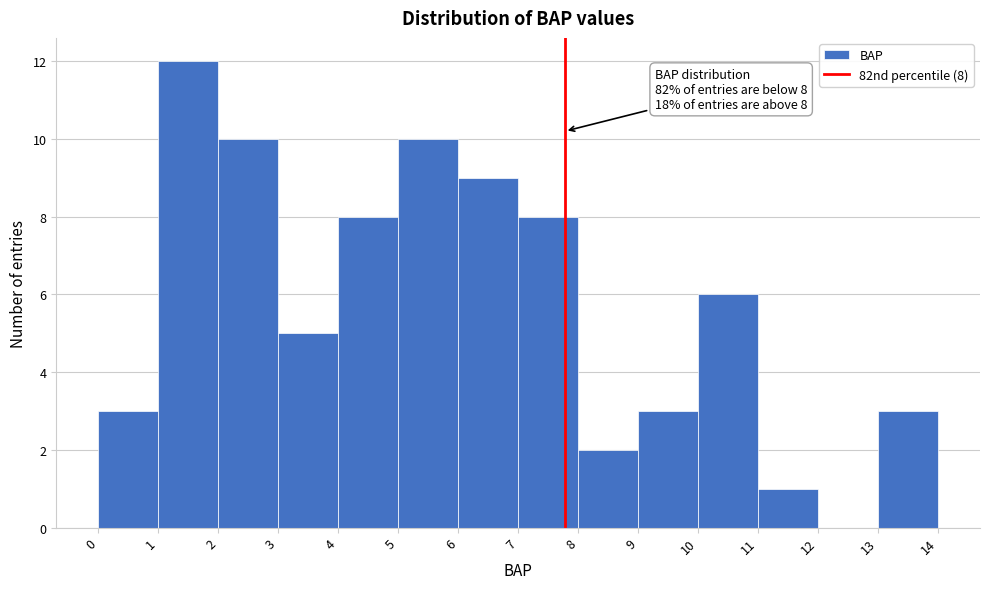

Which range on the x-axis has the tallest bar?

1 to 2